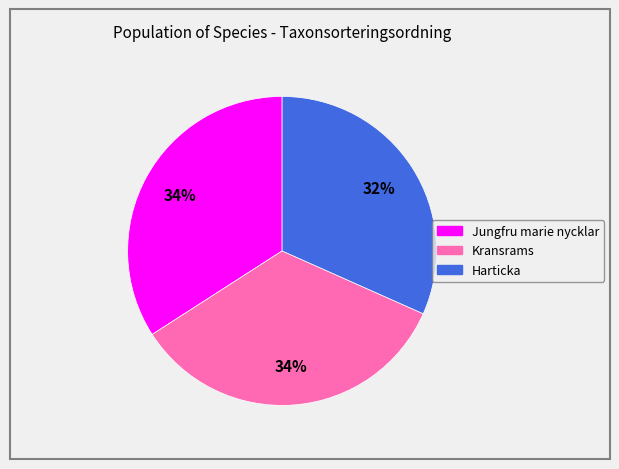

How many segments does this pie chart have?

3